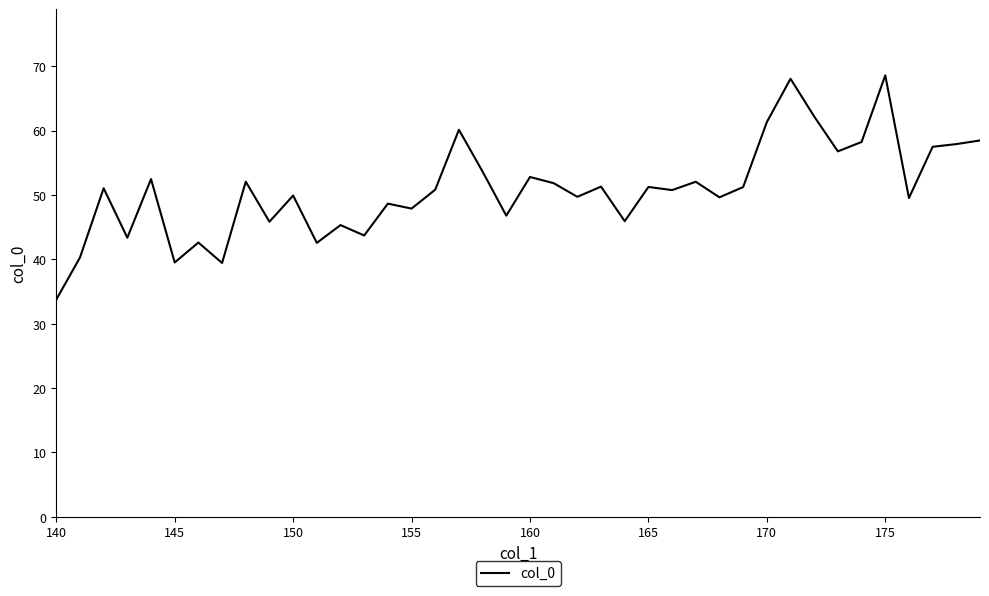

What is the smallest value displayed?

33.7